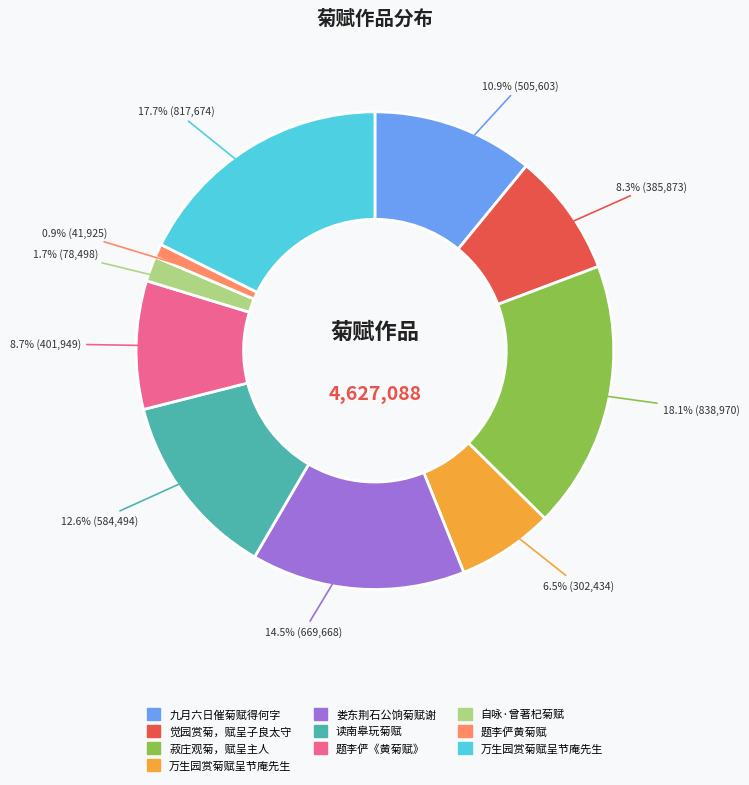

Is there any slice that represents more than half of the pie?

No